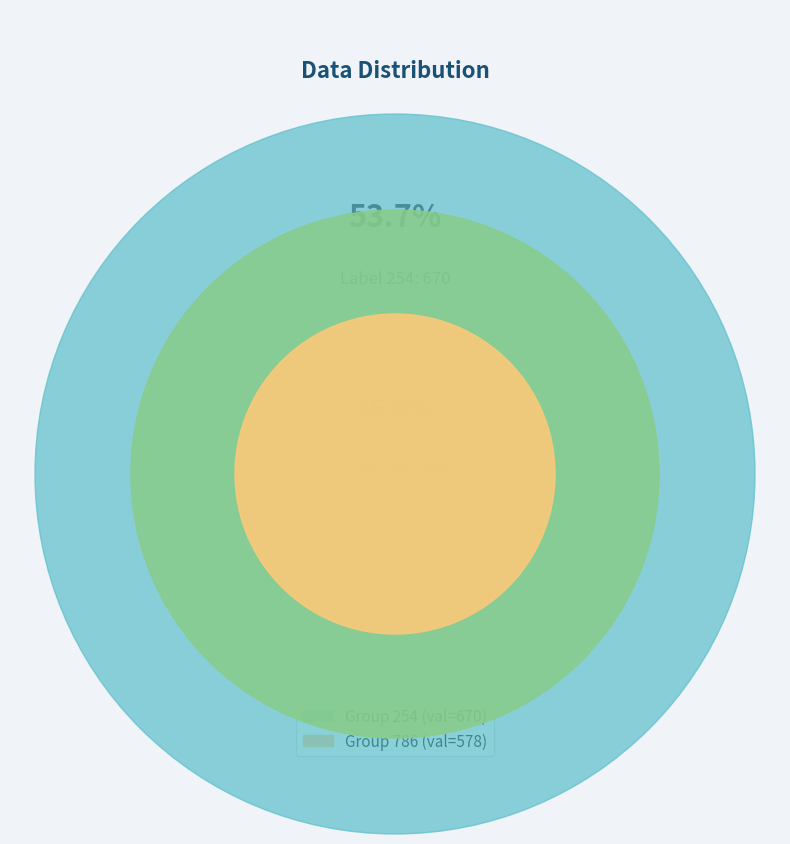

What portion of the pie excludes 786?

53.7%